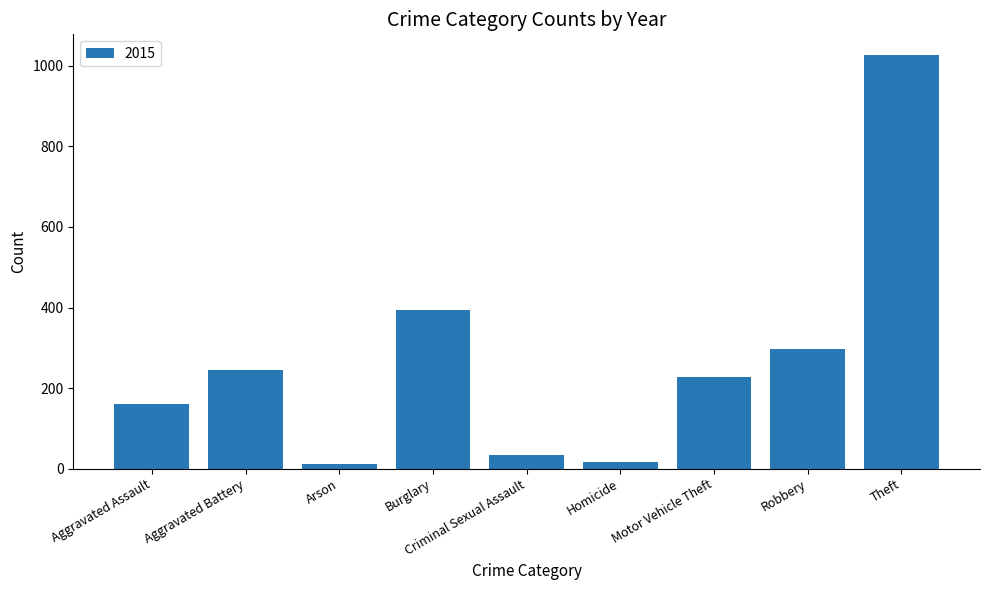

What is the sum of all values?

2413